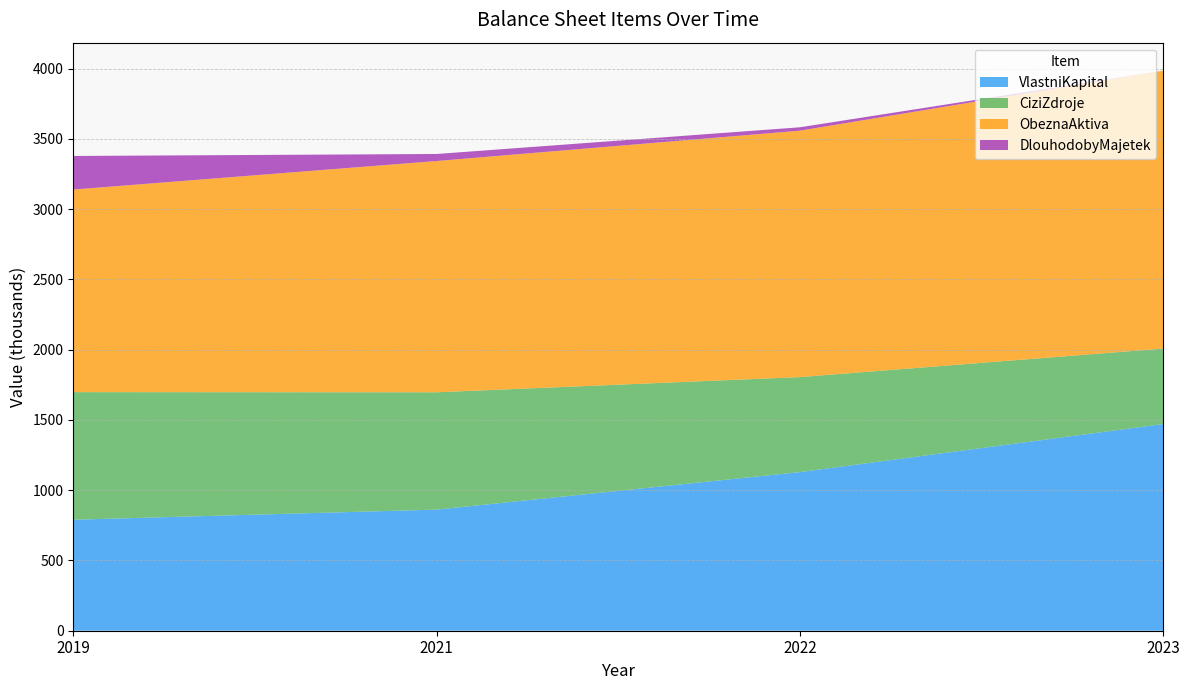

Reading left to right, list all the values displayed in this chart.

VlastniKapital: 2019=790	2021=862	2022=1129	2023=1471
CiziZdroje: 2019=908	2021=835	2022=676	2023=537
ObeznaAktiva: 2019=1442	2021=1646	2022=1754	2023=1978
DlouhodobyMajetek: 2019=239	2021=50	2022=24	2023=0